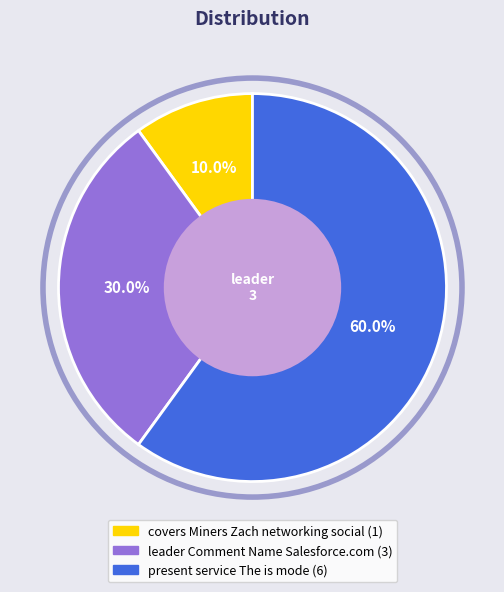

Approximately how many times larger is the value at present service The is mode compared to leader Comment Name Salesforce.com?

2.0